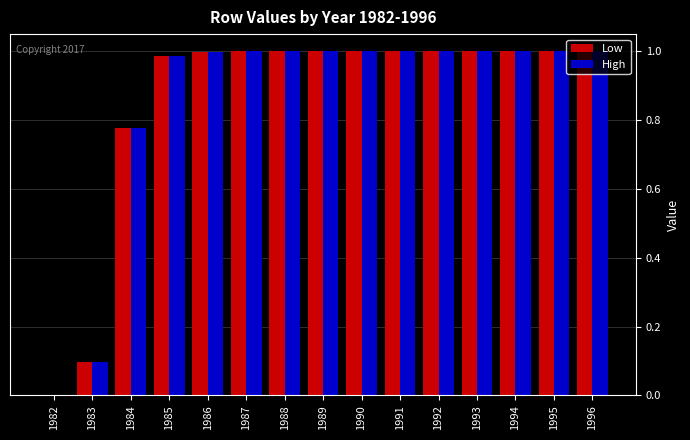

At which label is High closest to 0?

1982